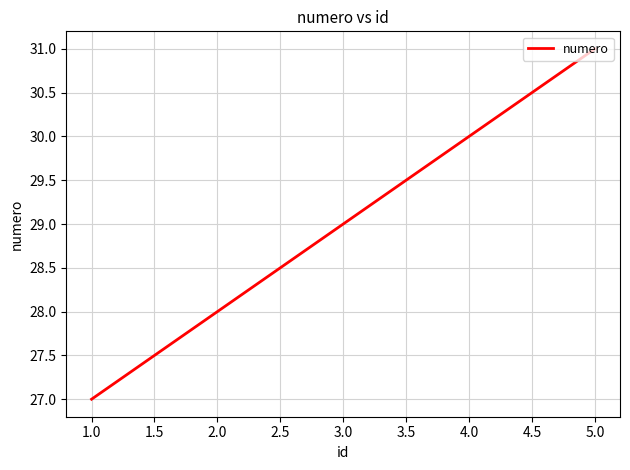

List the labels in order of value, smallest first.

1.0, 2.0, 3.0, 4.0, 5.0